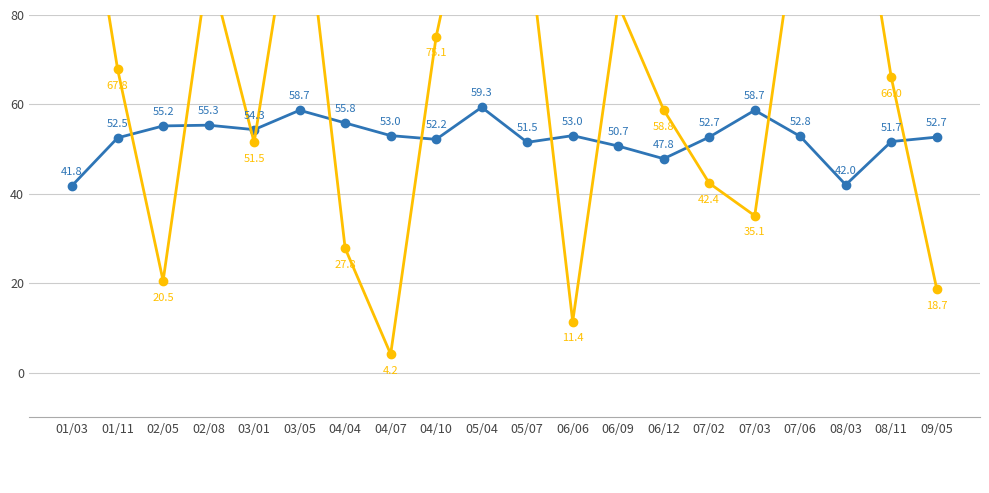

What is the change in value from 05/07 to 07/06?

+1.3